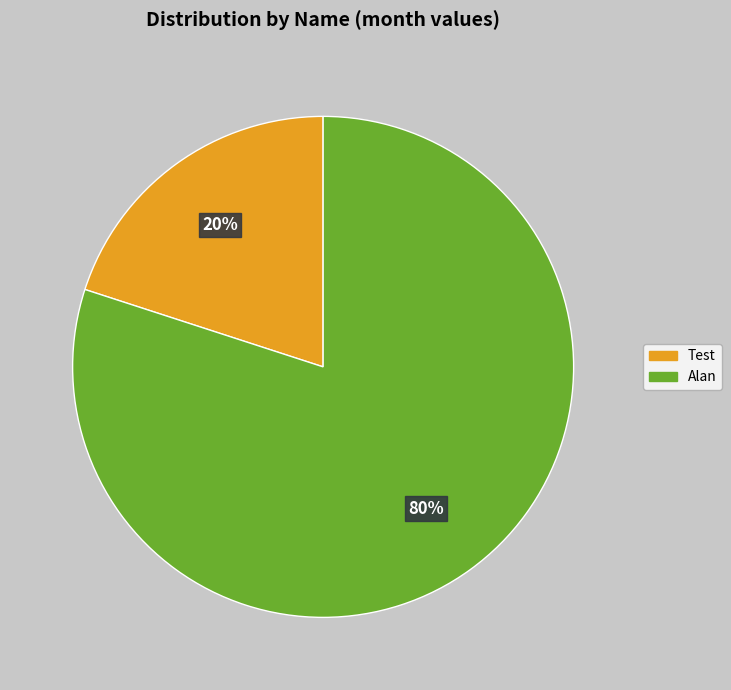

To the nearest percent, what is the combined percentage of Alan and Test?

100%